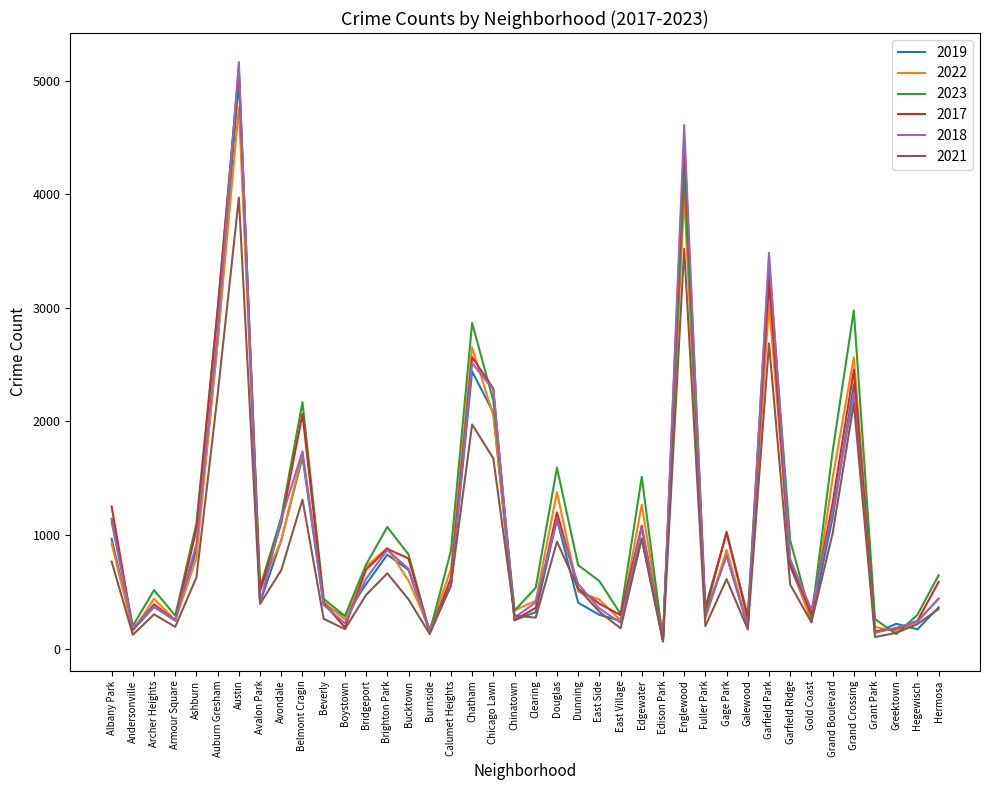

The value of 2018 at Brighton Park is 870. True or false?

True